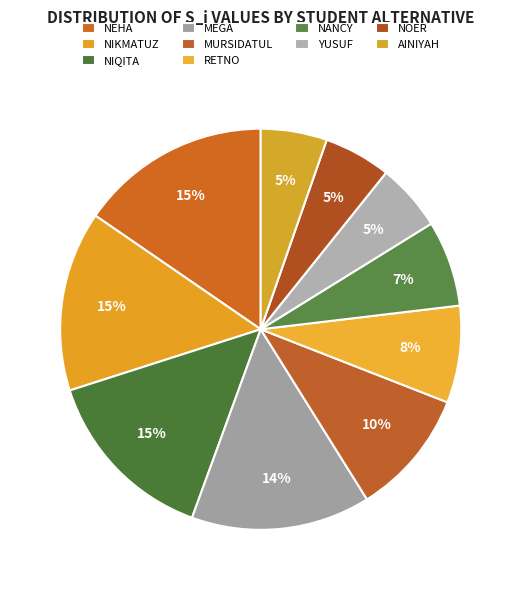

Which slice is the largest?

NEHA